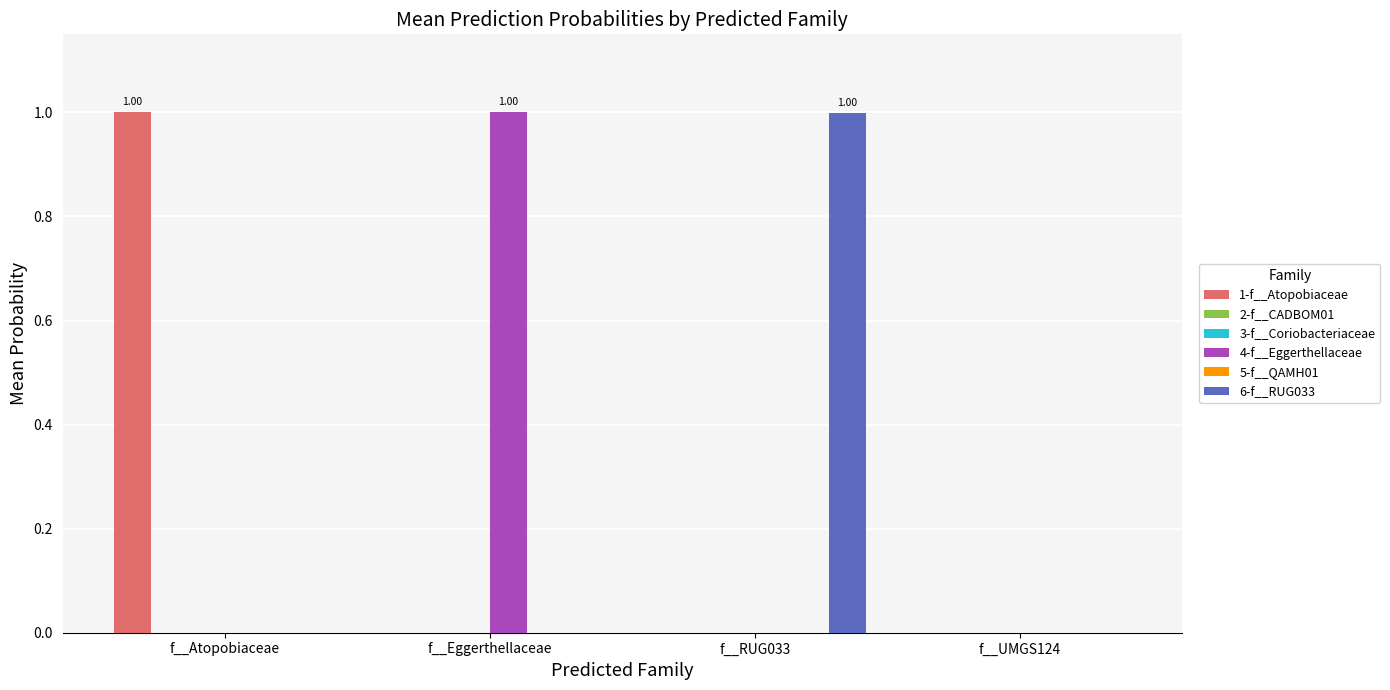

Count the number of categories in the chart.

4